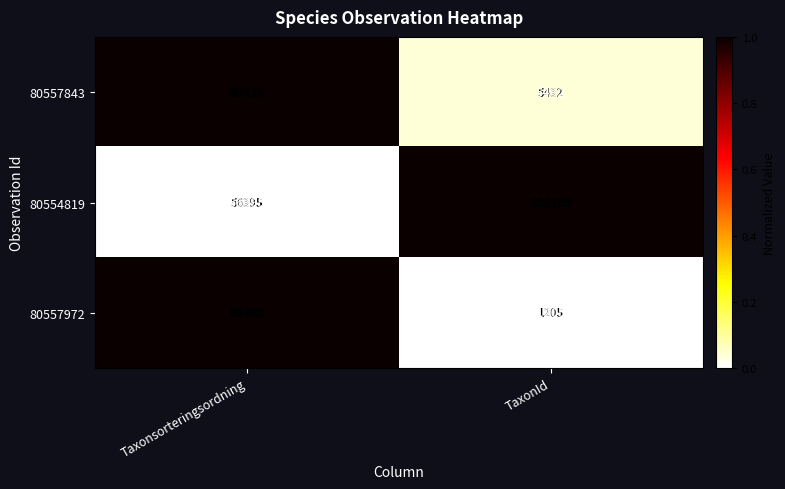

Is it true that 80557843 equals 56032 at Taxonsorteringsordning?

False